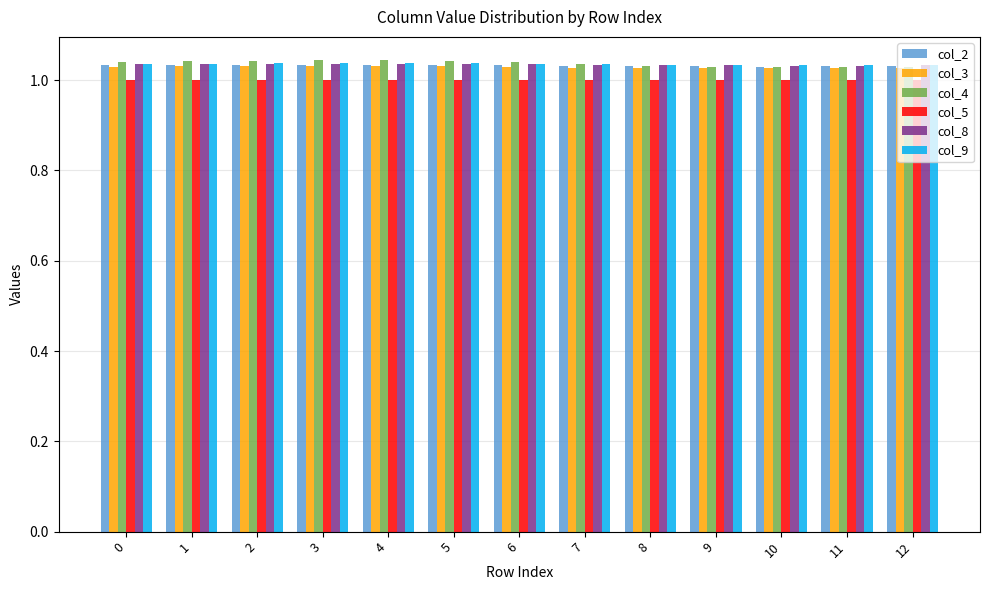

How many series are shown in this chart?

6